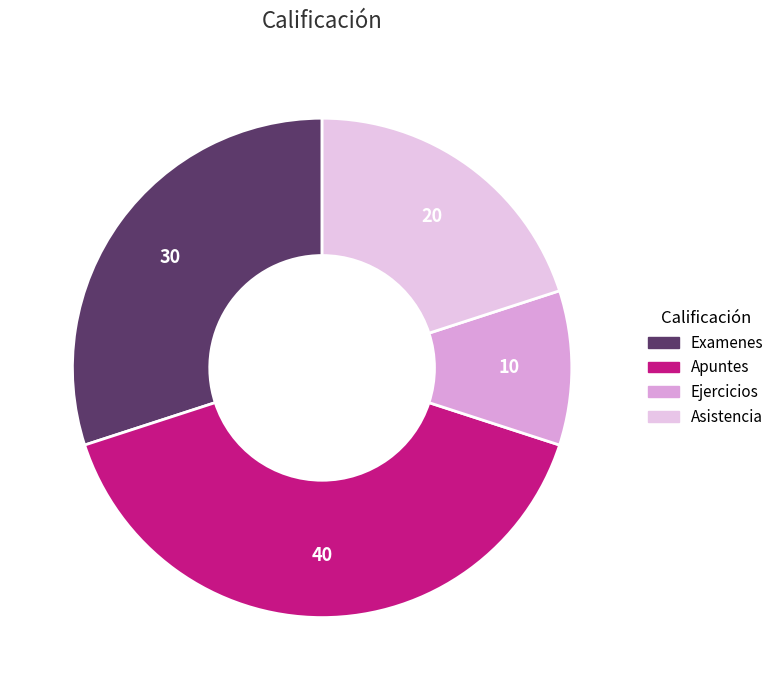

Which slice is the smallest?

Ejercicios